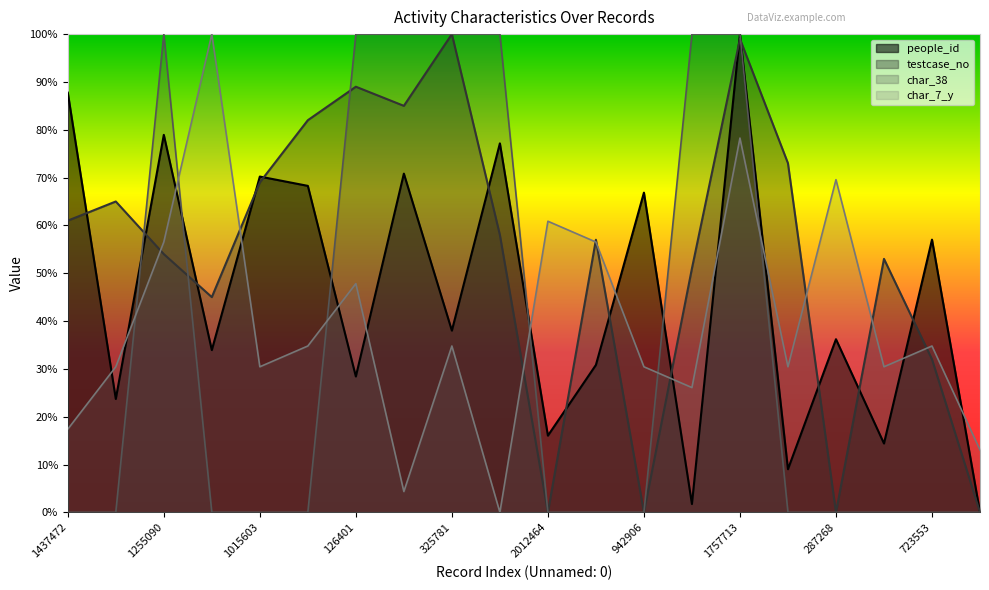

At 2174605, list the series in order from largest to smallest.

testcase_no, char_7_y, people_id, char_38